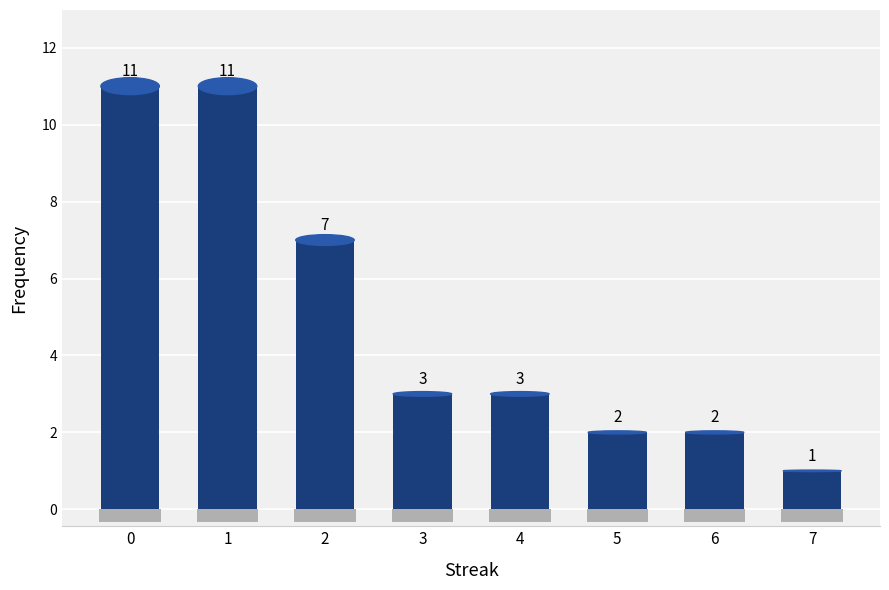

Approximately how many times larger is the value at 7 compared to 5?

0.5